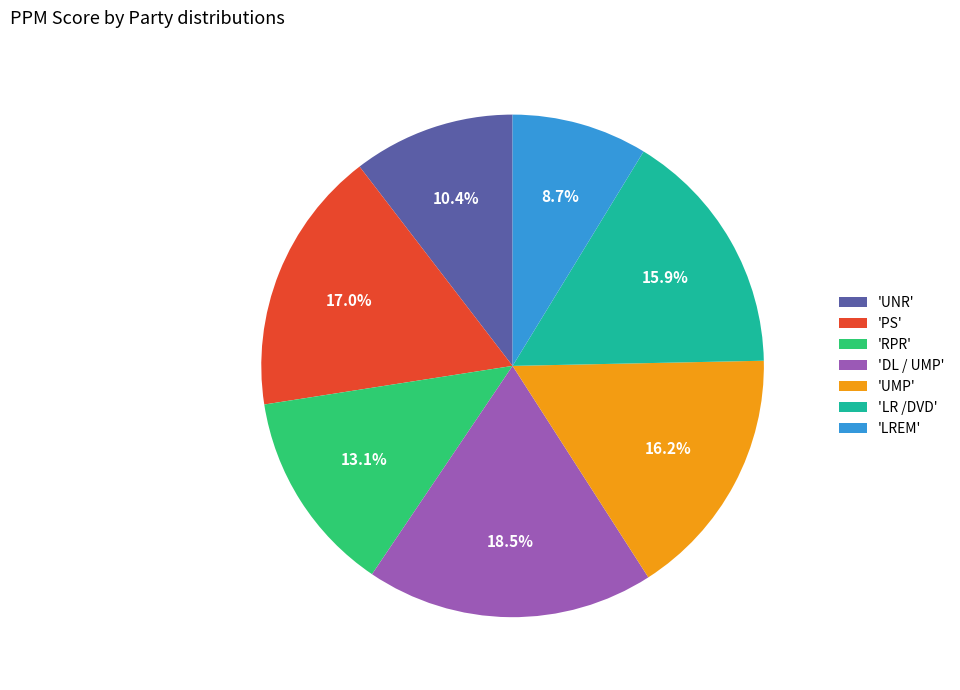

What portion of the pie excludes 'LREM'?

91.3%